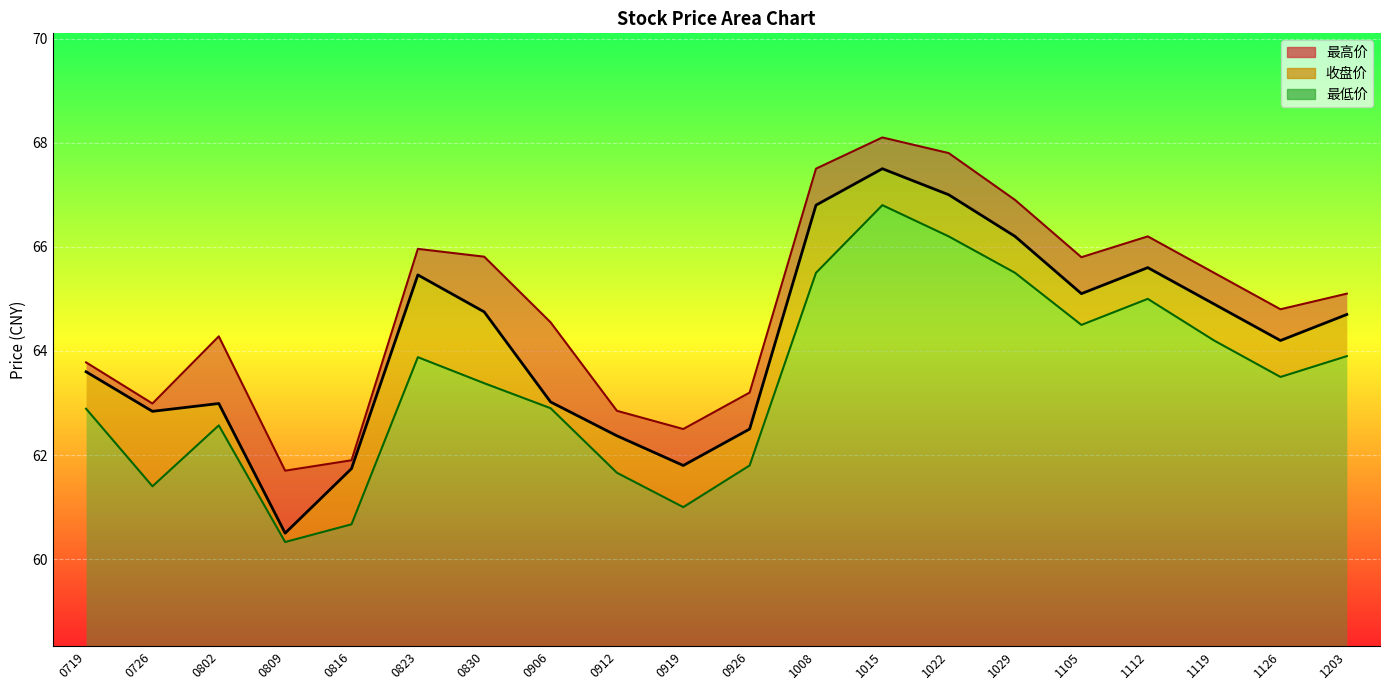

True or false: 最低价 and 收盘价 intersect in this chart.

False